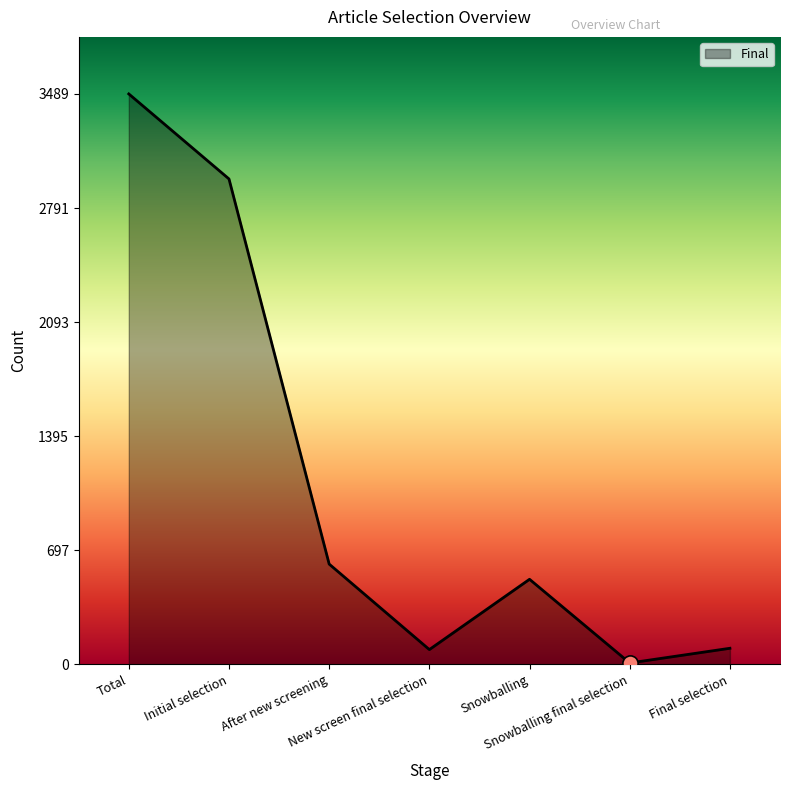

What is the ratio of the value at Snowballing to the value at After new screening?

0.8